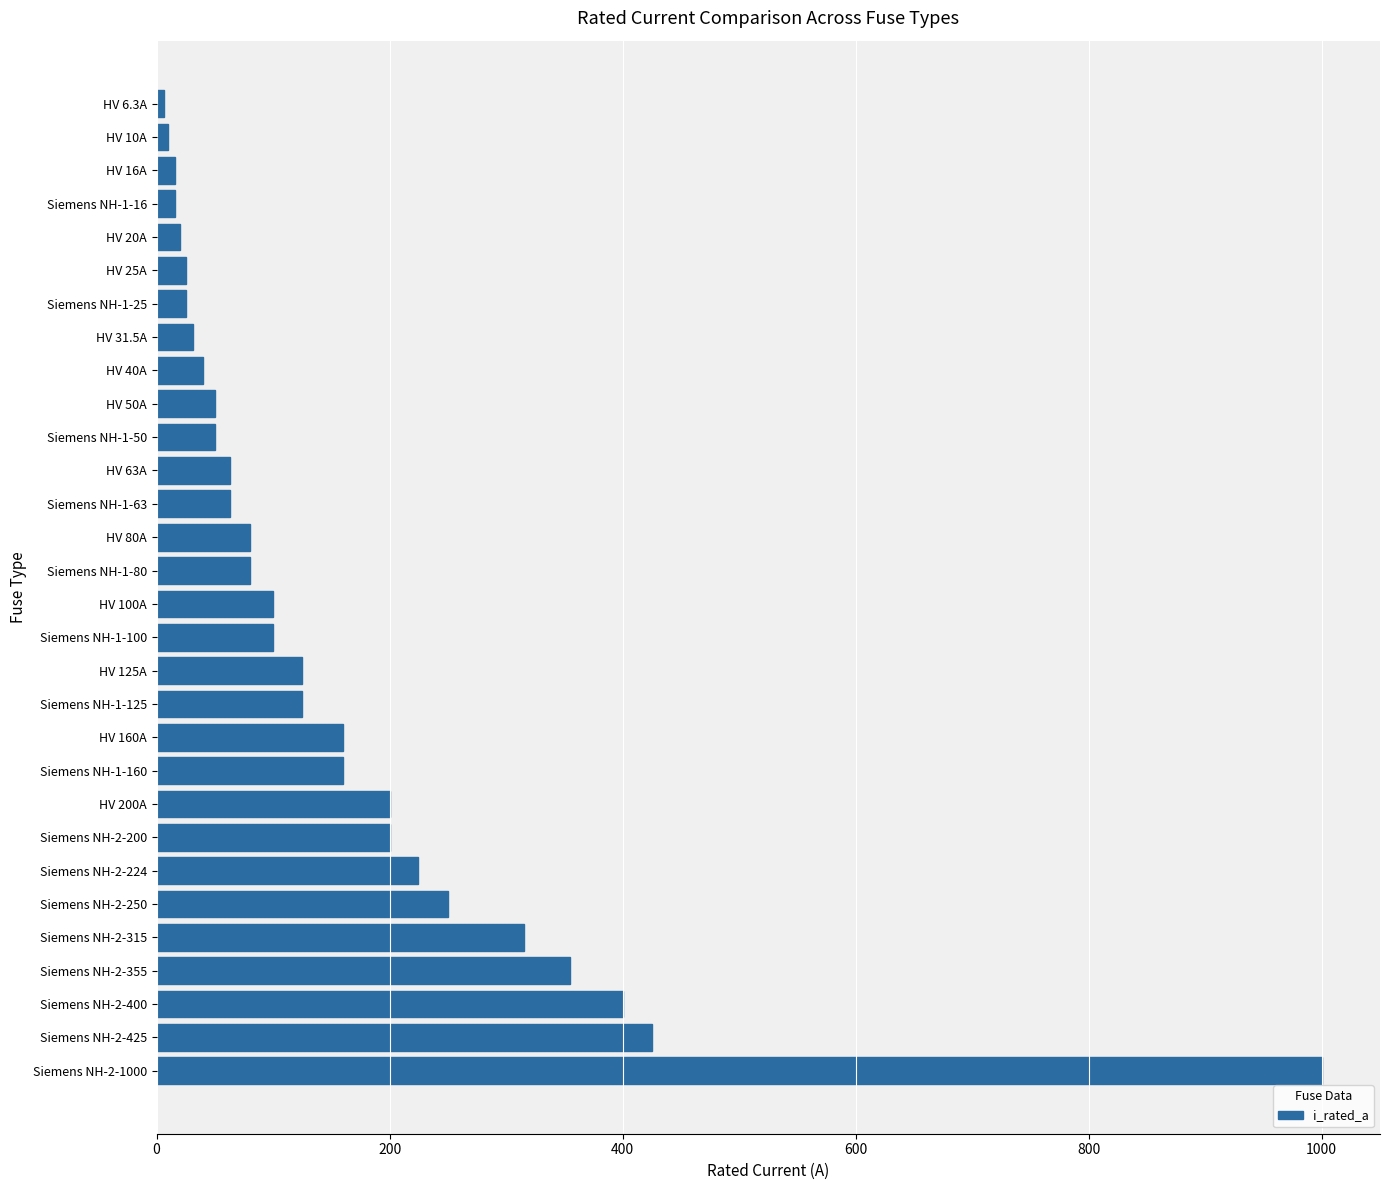

What is the maximum value shown in the chart?

1000.0